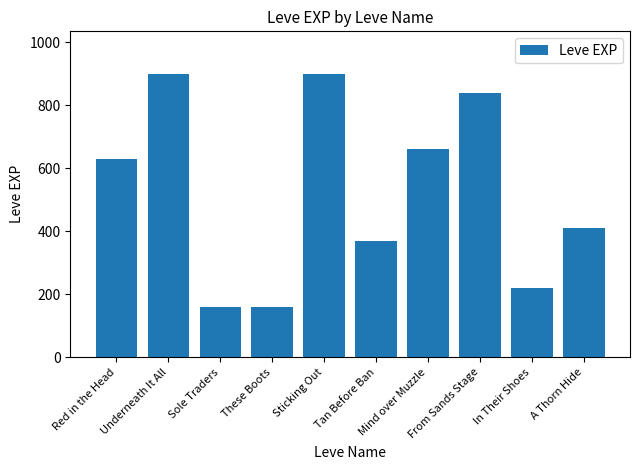

What is the maximum value shown in the chart?

900